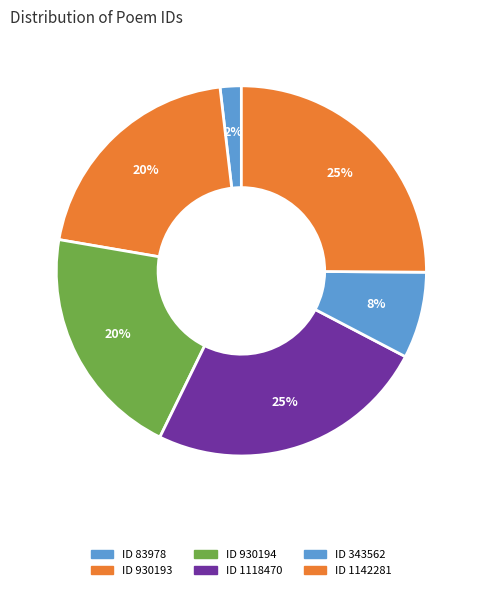

Is there a majority slice in this chart?

No